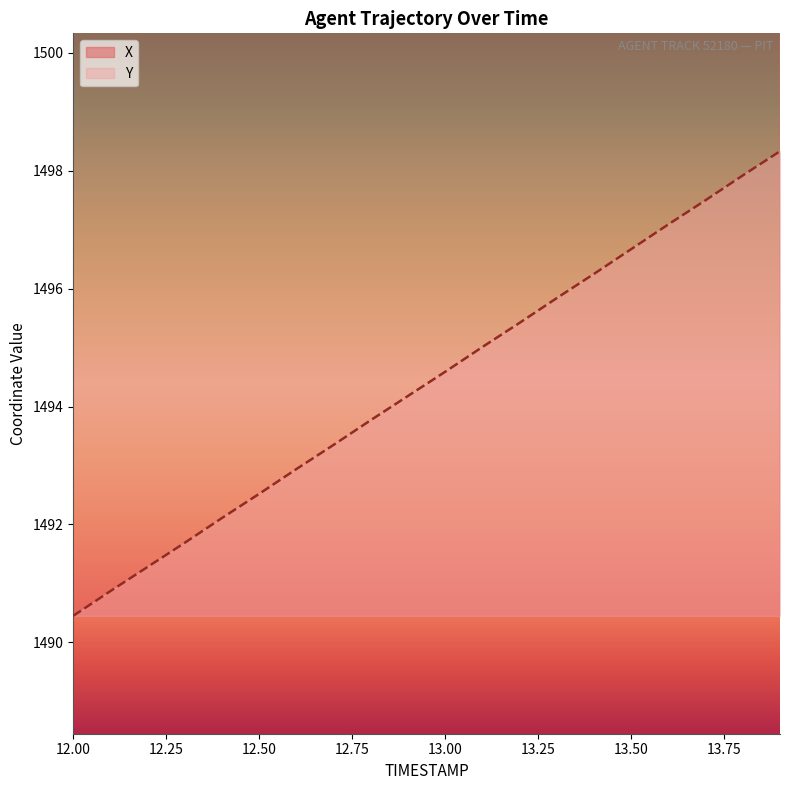

How many data points in Y are above 1494?

11